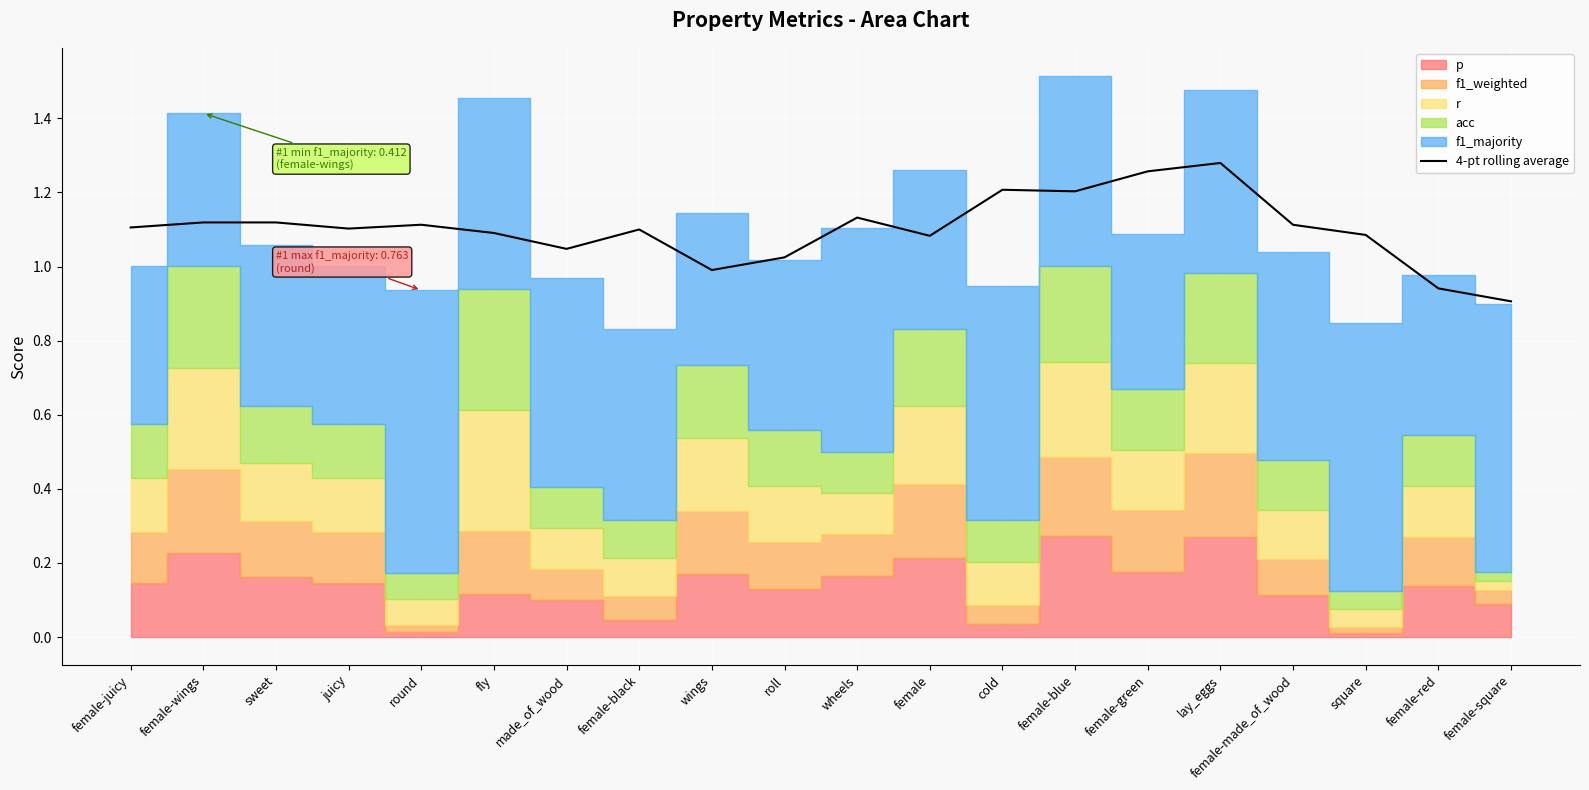

What is the value of the 14th point from the left?

1.2